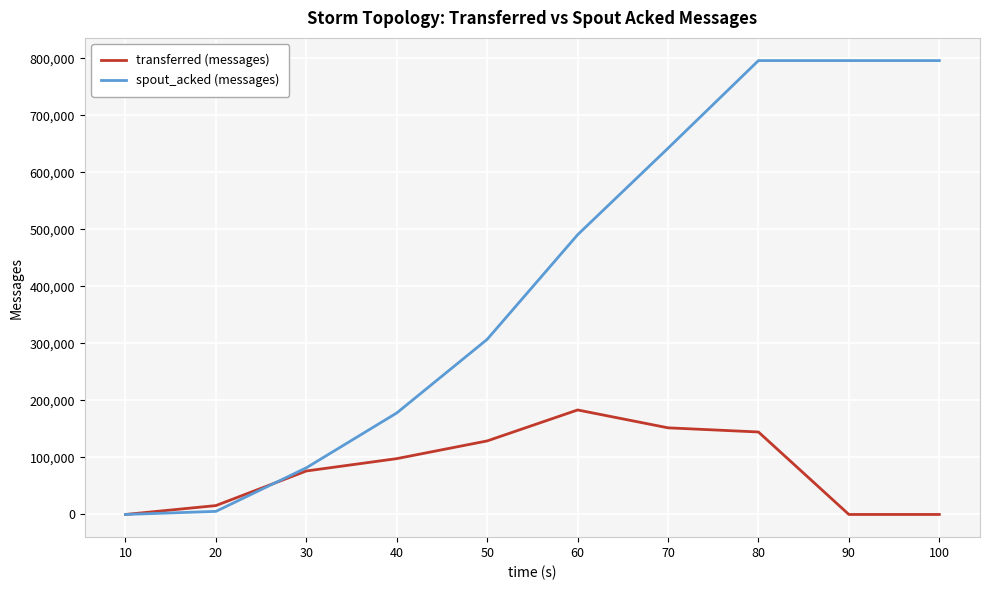

Is the value of transferred (messages) at 100 greater than the value of spout_acked (messages) at 60?

No